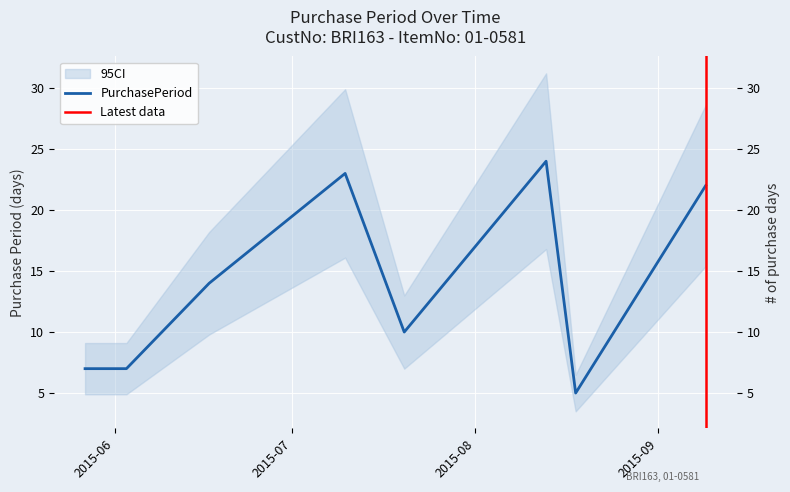

What position from the left is 2015-07-20?

5